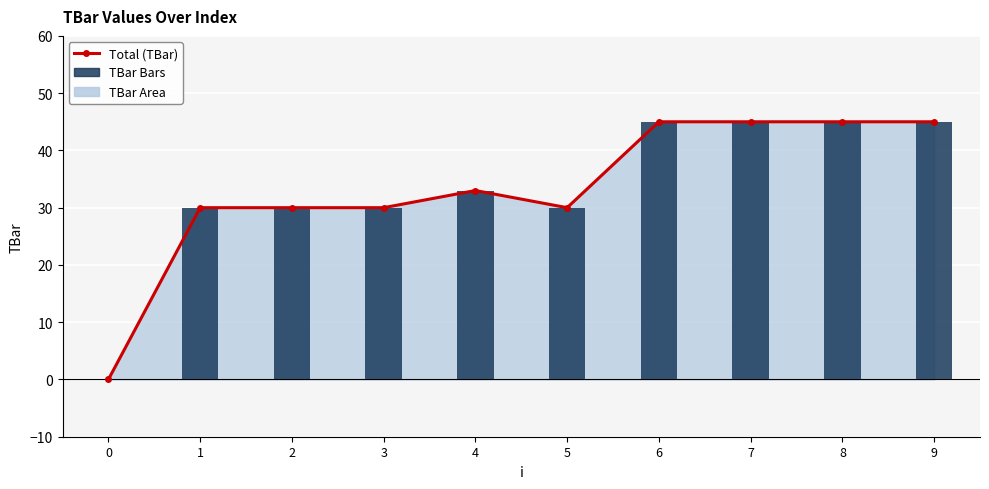

Reading left to right, transcribe all the data shown in this chart.

0.0	30.0	30.0	30.0	33.0	30.0	45.0	45.0	45.0	45.0